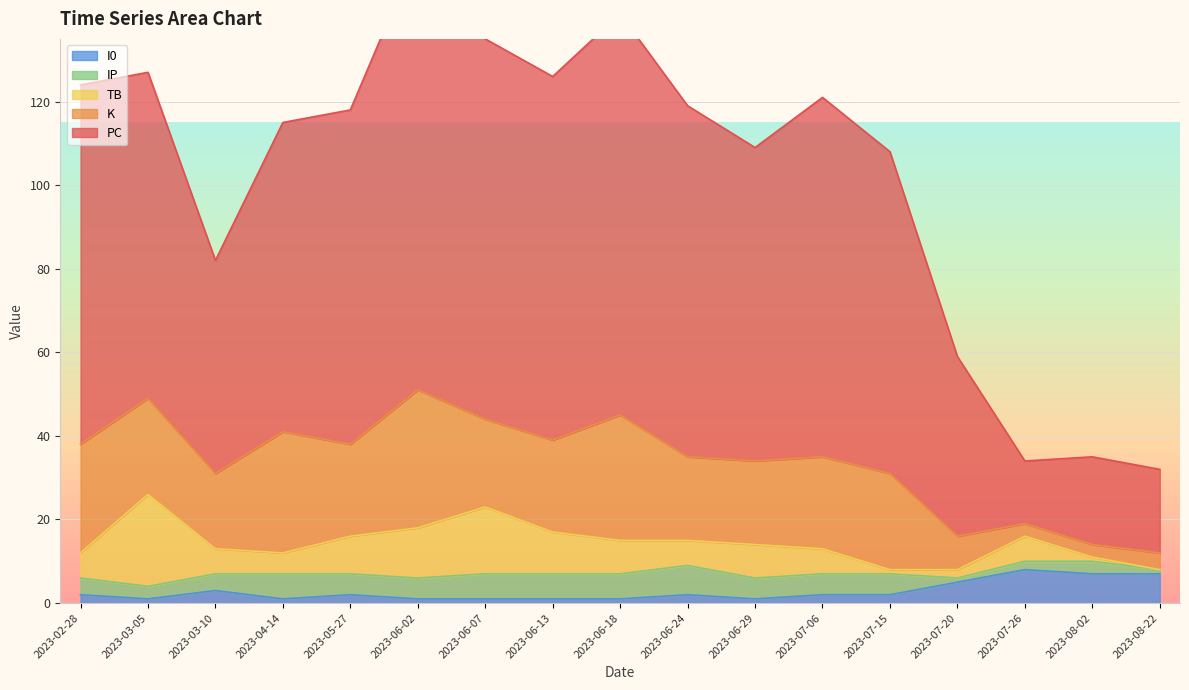

At how many categories does at least one series exceed 102?

1